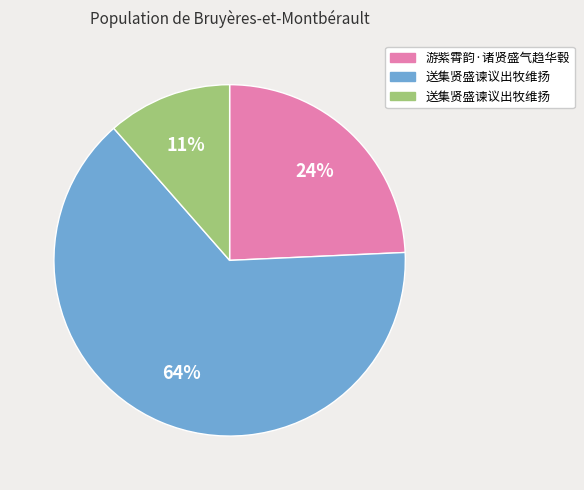

Count the number of slices in the pie.

3